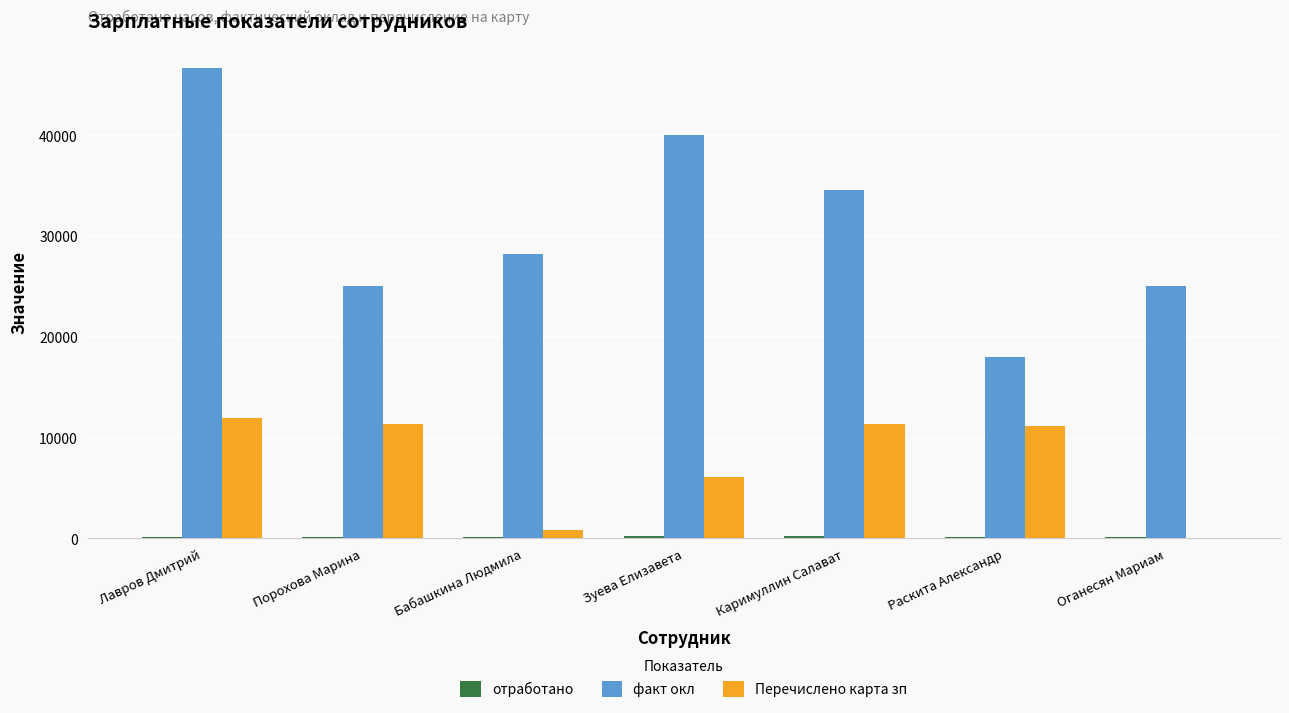

Which series has the largest total across all categories?

факт окл